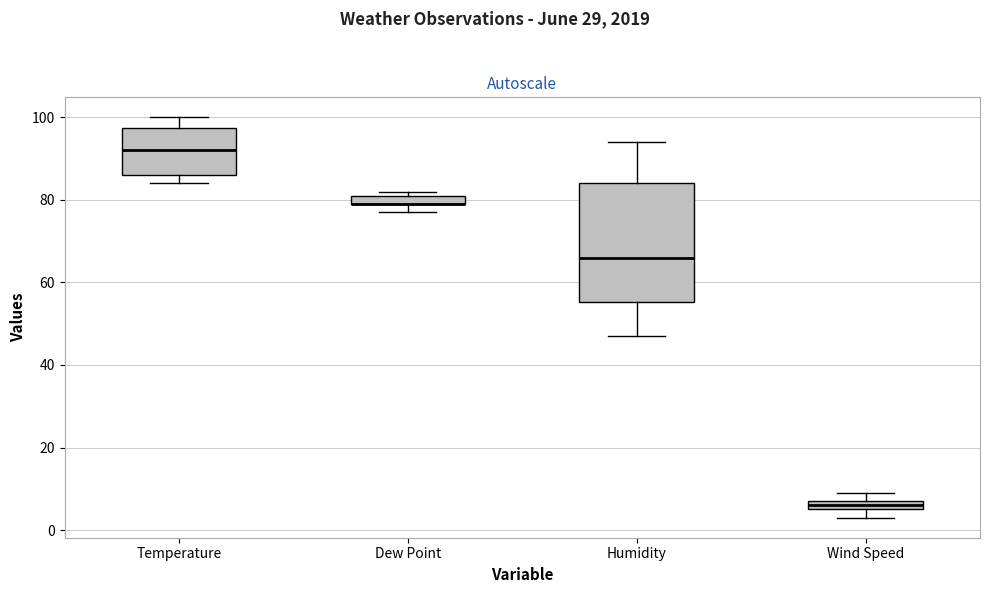

Where is the lower edge of the box for Humidity on the y-axis? The values are not printed on the chart, so give them approximately, as read against the axis.

56